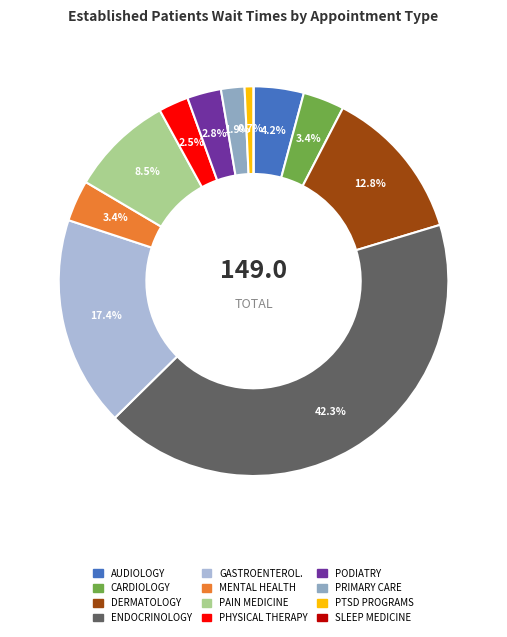

Does any single category account for the majority?

No